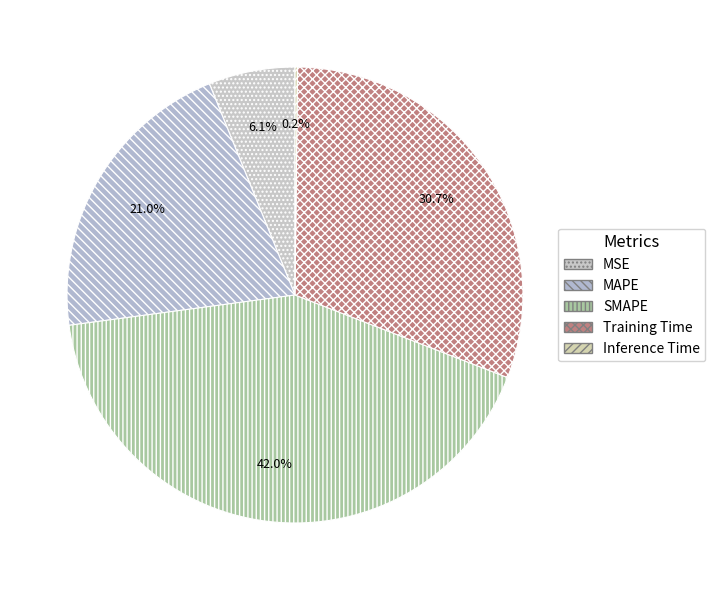

Combined, do MSE and Inference Time account for over 50%?

No